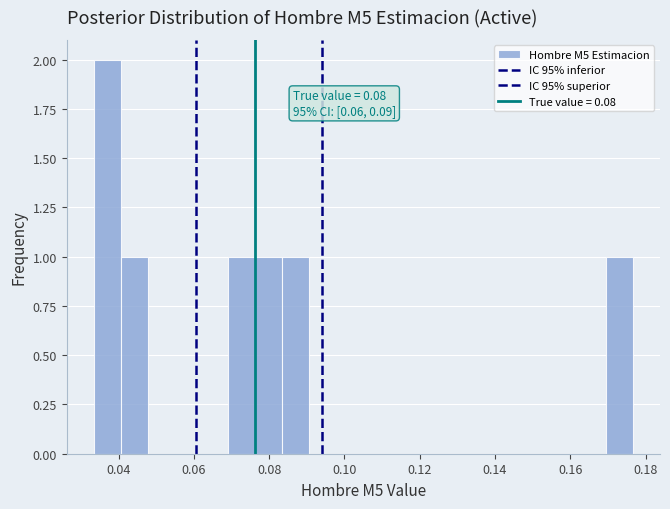

Read against the x-axis, roughly where is the centre of the tallest bar?

0.036